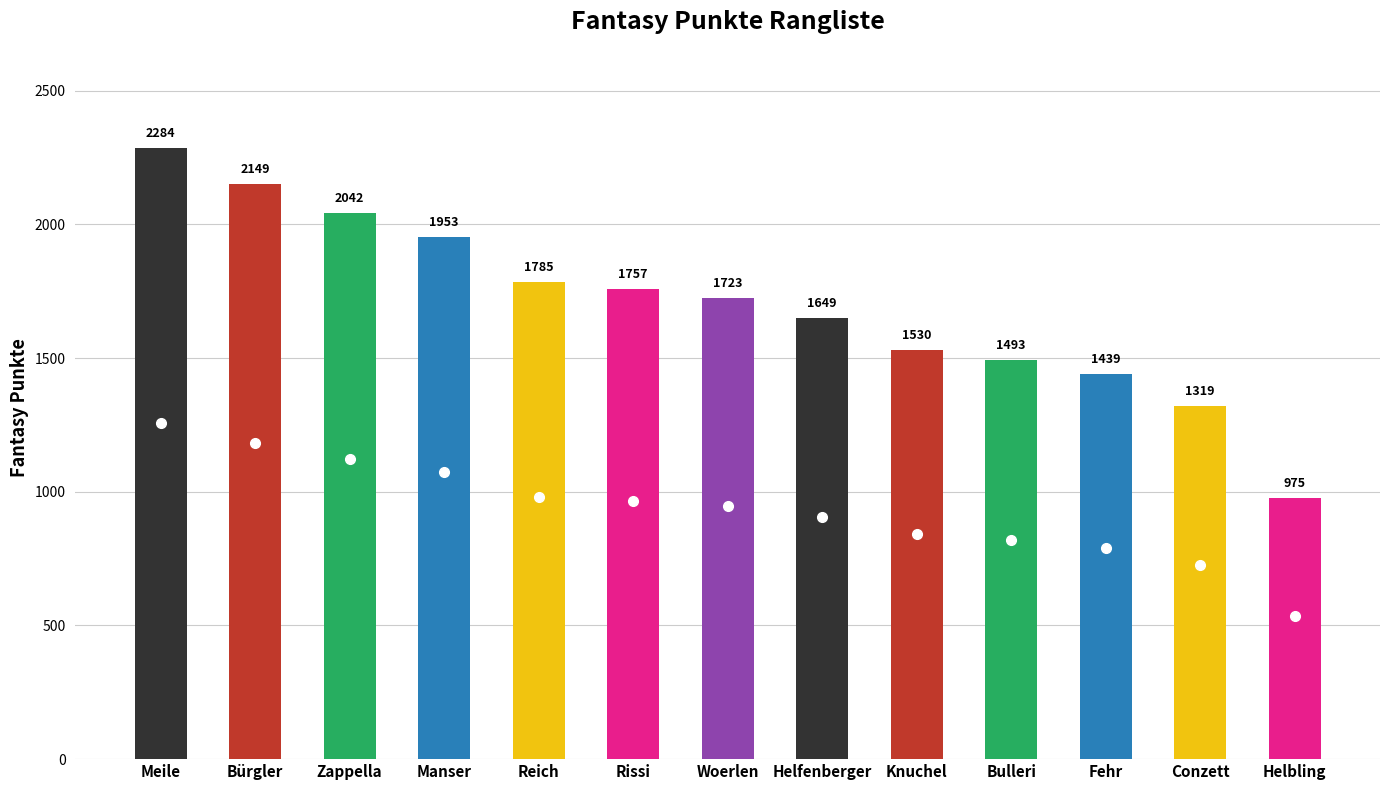

What is the label of the 12th bar from the right?

Bürgler